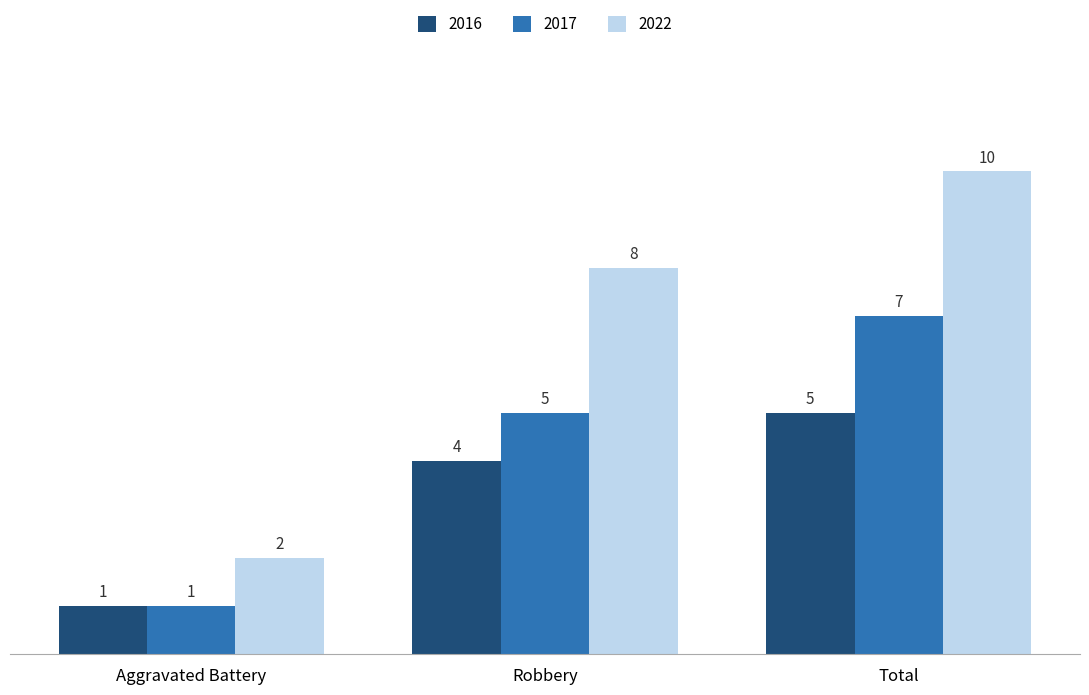

The 2016 series shows 1 at Aggravated Battery. True or false?

True